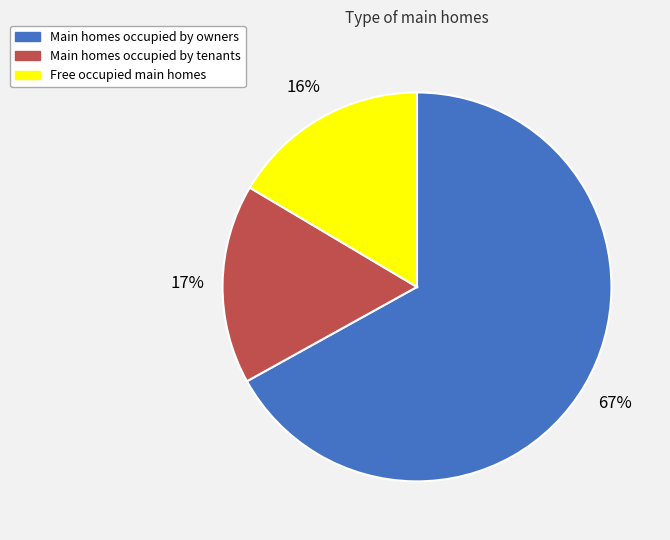

To the nearest percent, what percentage of the pie is Main homes occupied by owners?

67%